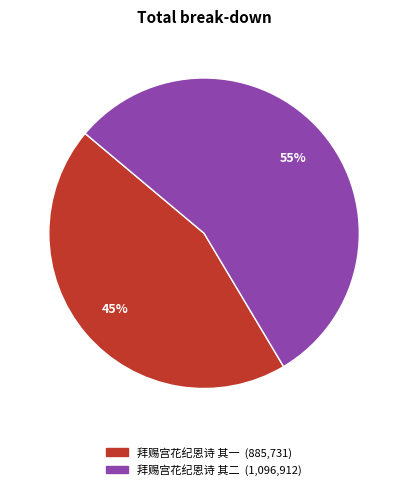

How many segments does this pie chart have?

2